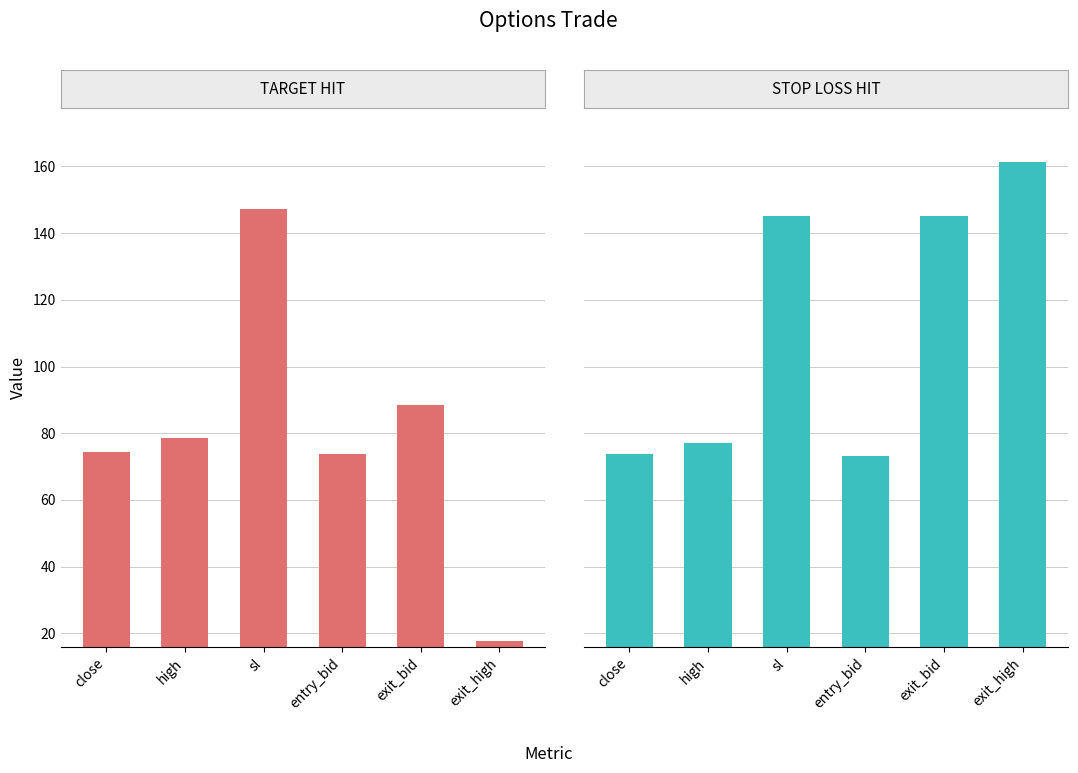

What is the greatest value displayed?

161.4